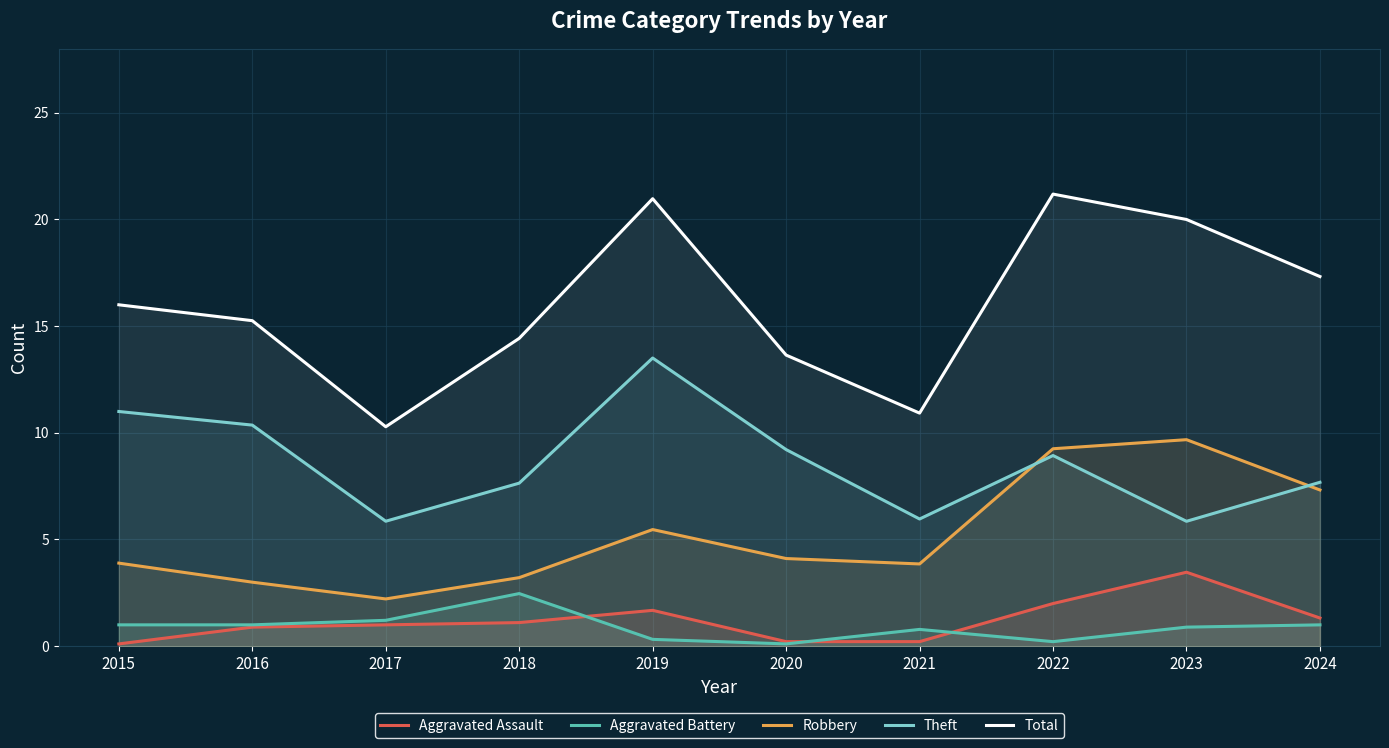

What is the sum of the Theft values at 2020 and 2019?

22.7